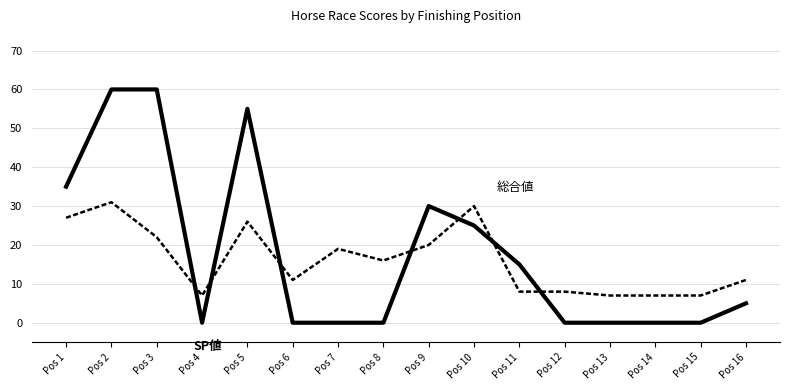

At which category is the sum across all series the highest?

Pos 2